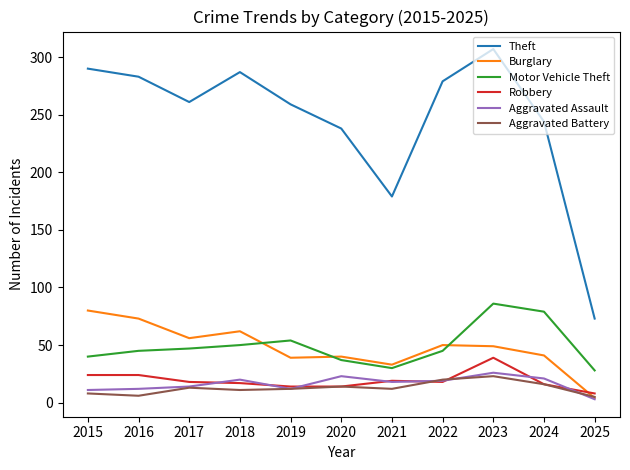

How many interior local valleys does the Theft series have?

2